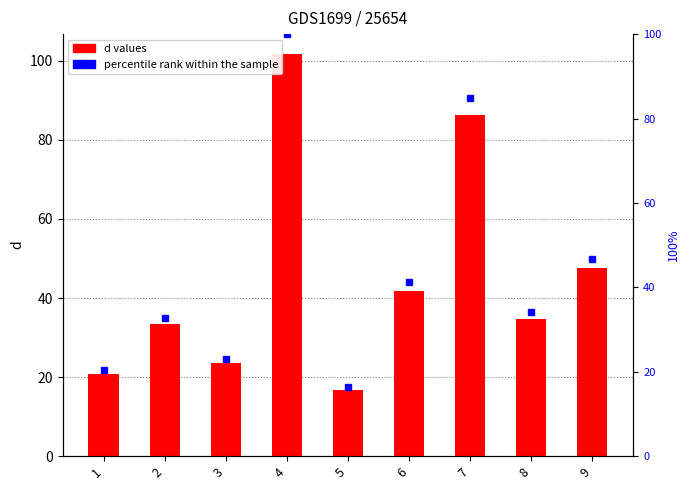

Are the bars horizontal?

No